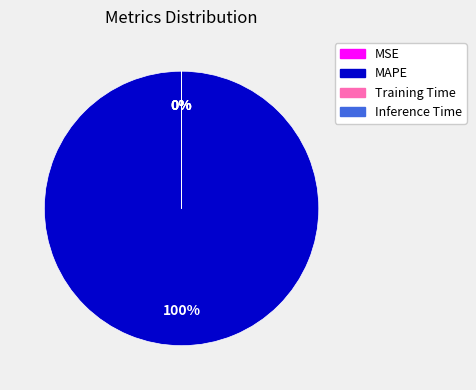

What percentage is the MAPE slice, to the nearest percent?

100%